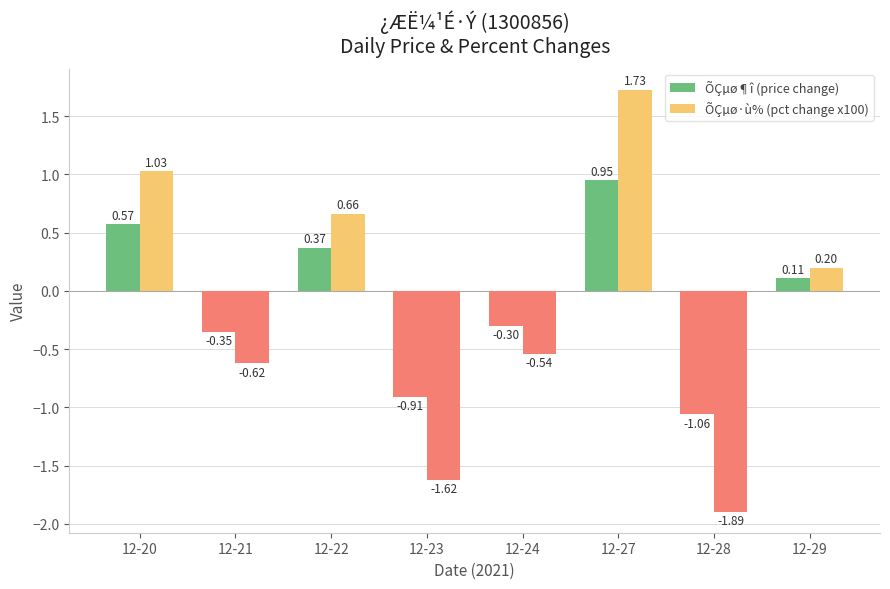

The value of ÕÇµø·ù% (pct change x100) at 12-23 is -1.6. True or false?

True